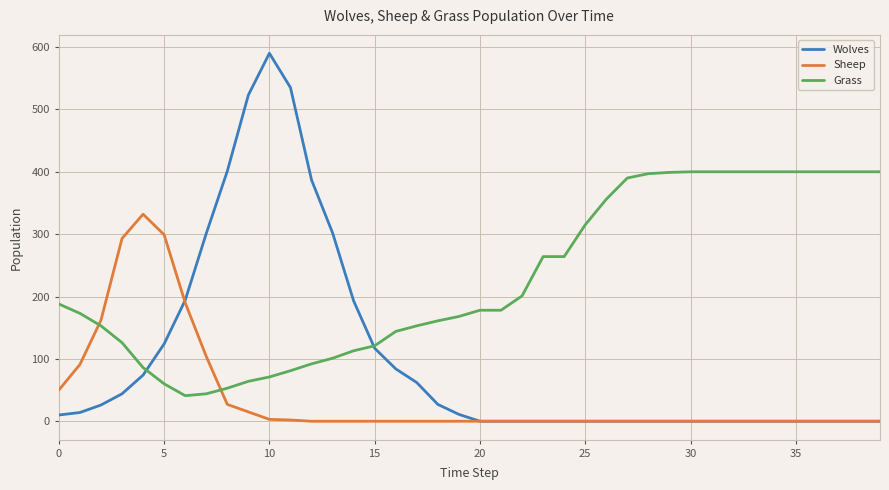

After their last crossing, which series has the higher values: Grass or Sheep?

Grass